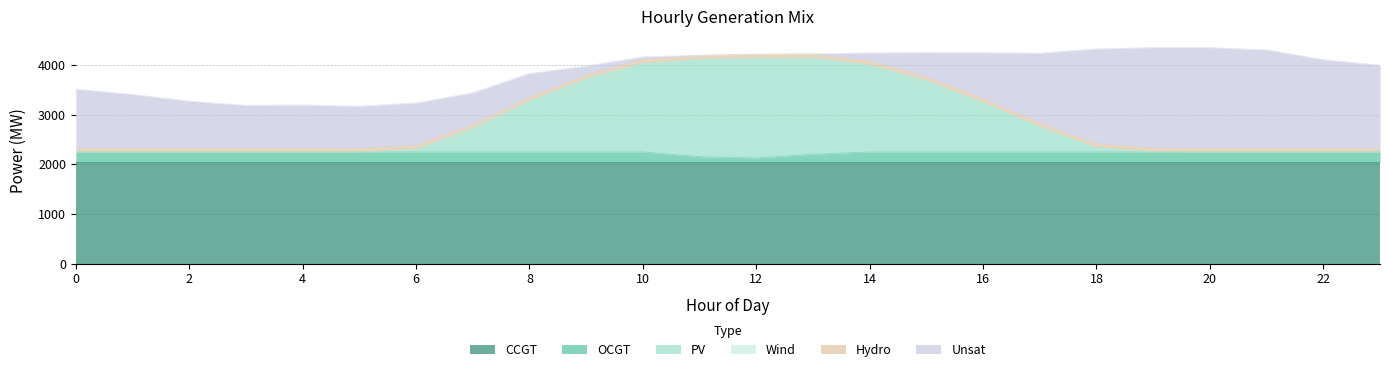

Between 23 and 12, which is larger?

23